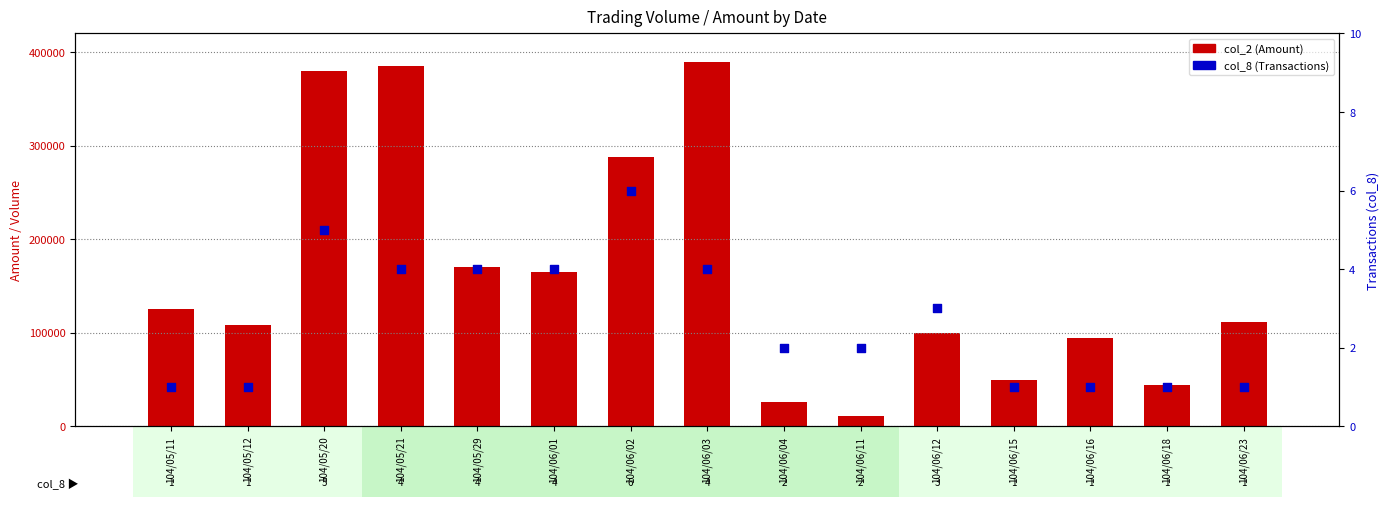

Which series contains the lowest Y value?

col_8 (Transactions)